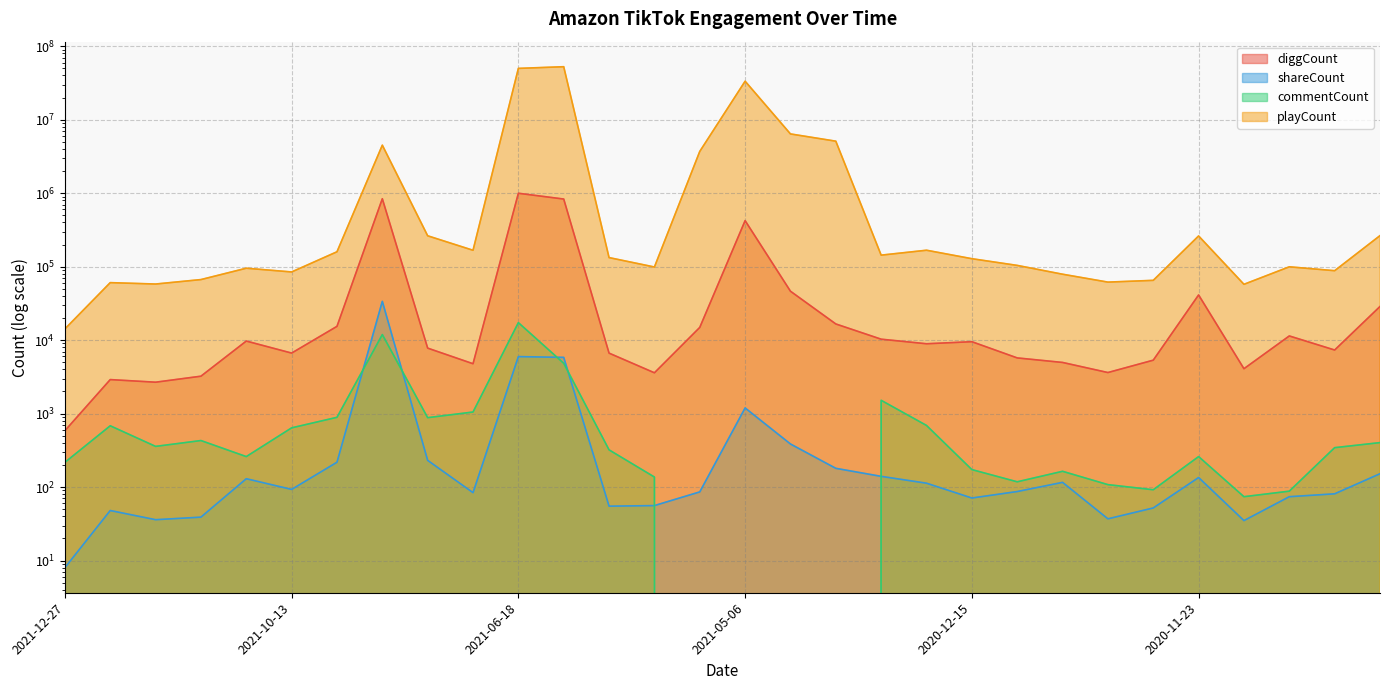

What is the total value across all series at 2021-05-11?

3714986